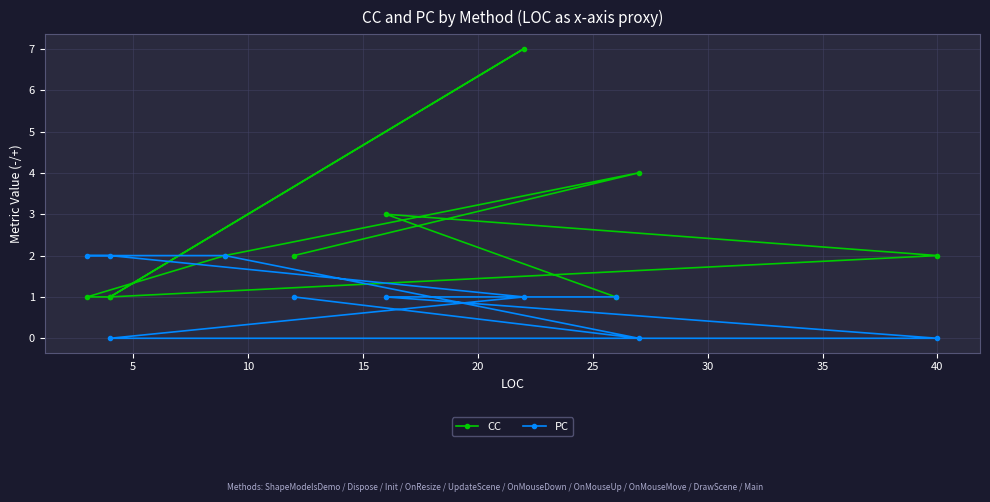

Does the chart display data point markers on the line(s)?

Yes